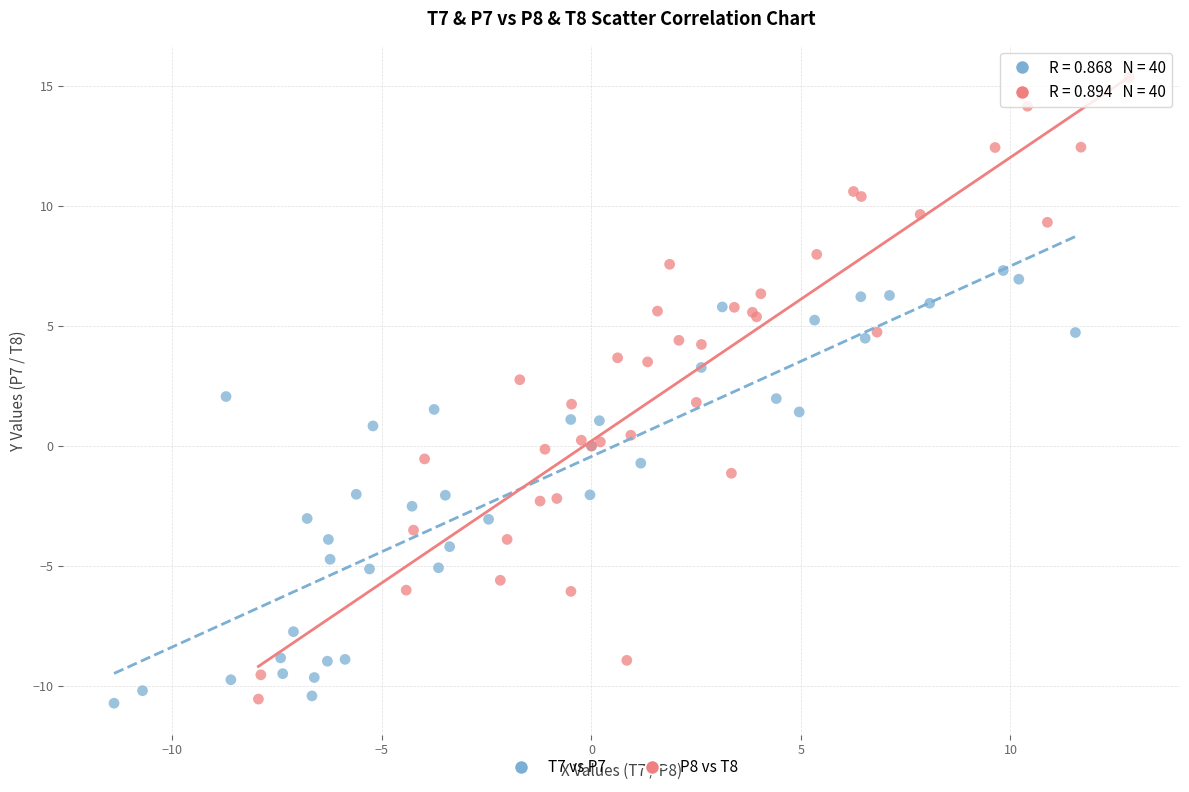

Which series has the widest spread of Y values?

P8 vs T8